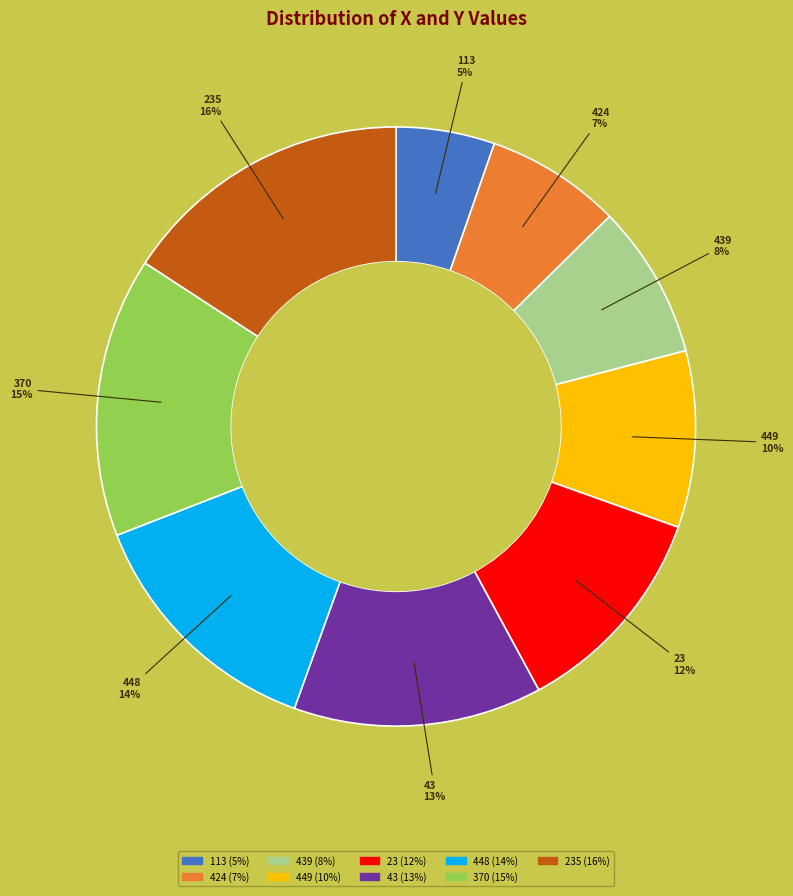

To the nearest percent, what is the average slice percentage?

11%